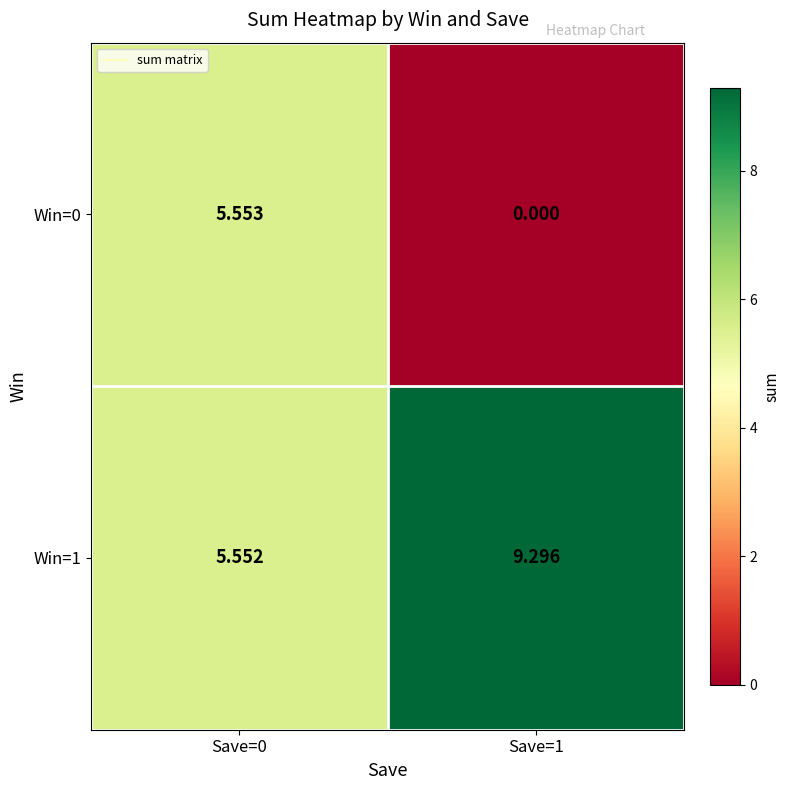

Is the value of Win=1 at Save=1 greater than the value of Win=0 at Save=0?

Yes